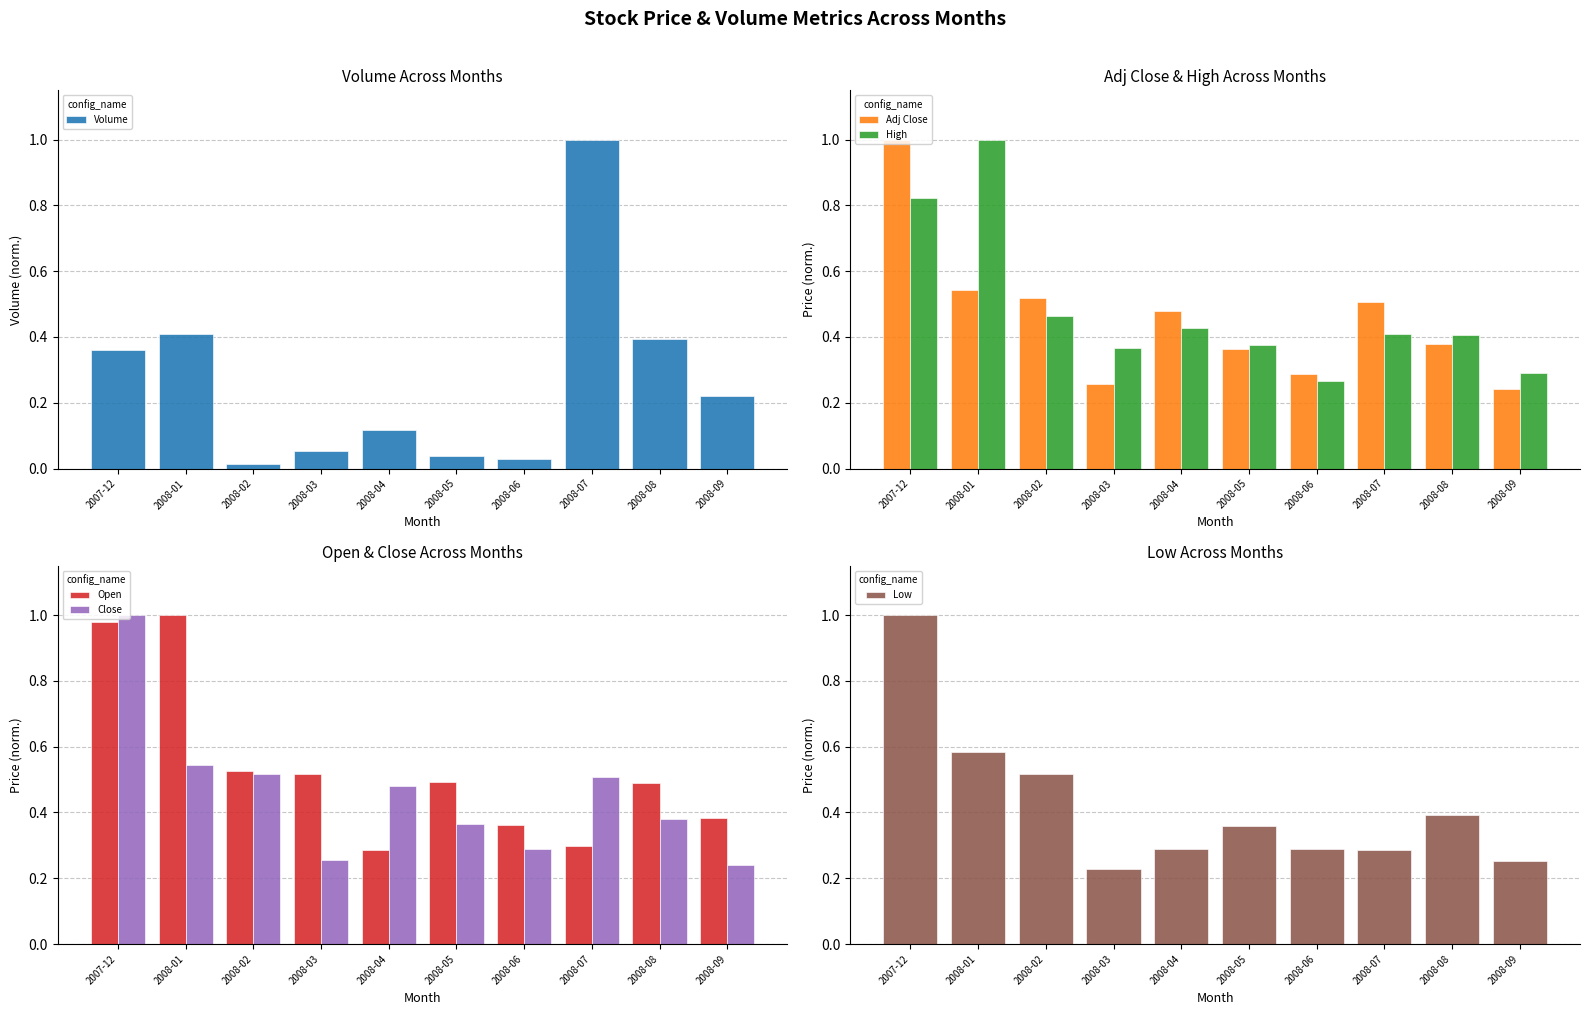

What is the difference between the High values at 2007-12 and 2008-05?

0.4